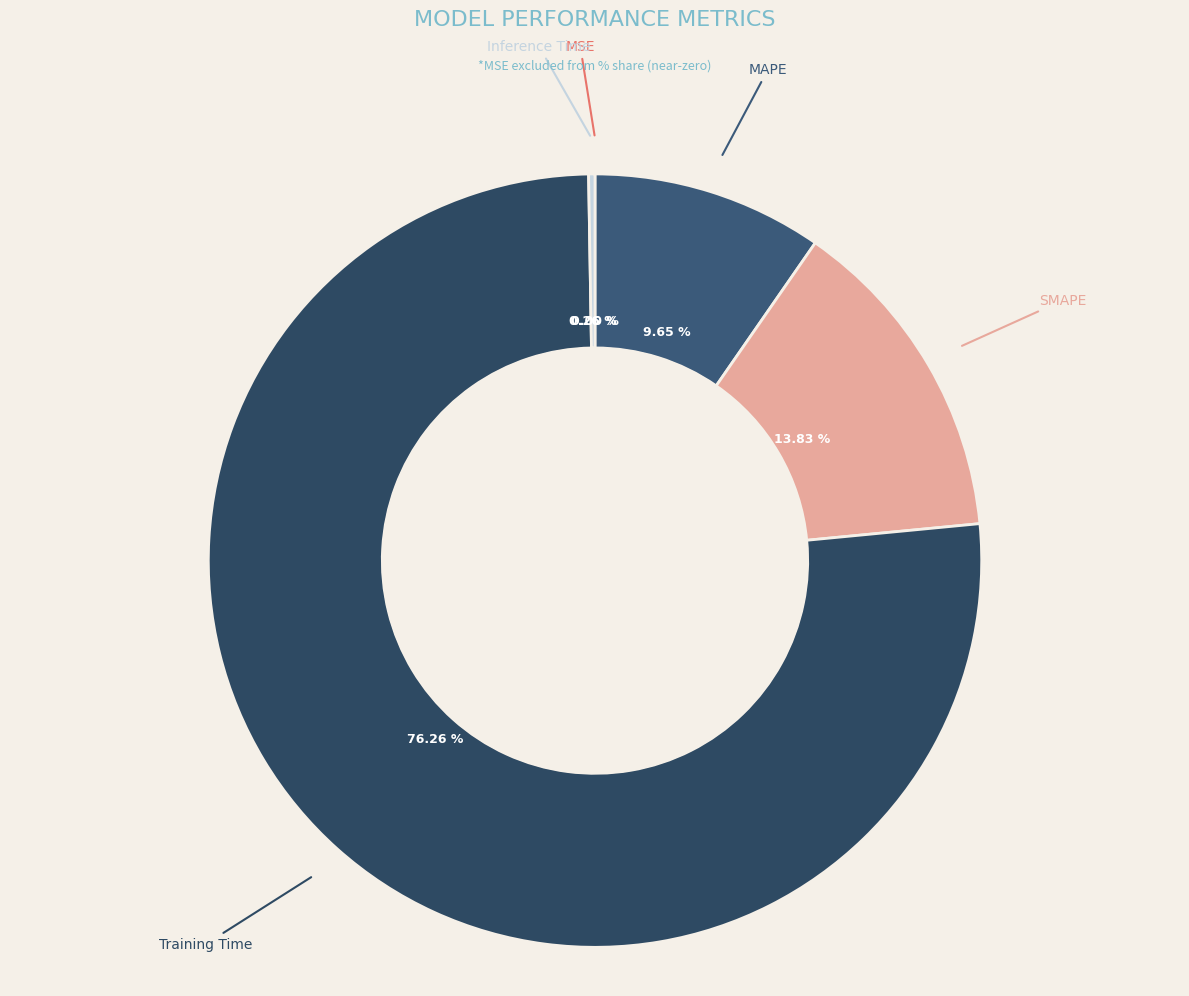

What percentage is the SMAPE slice, to the nearest percent?

14%